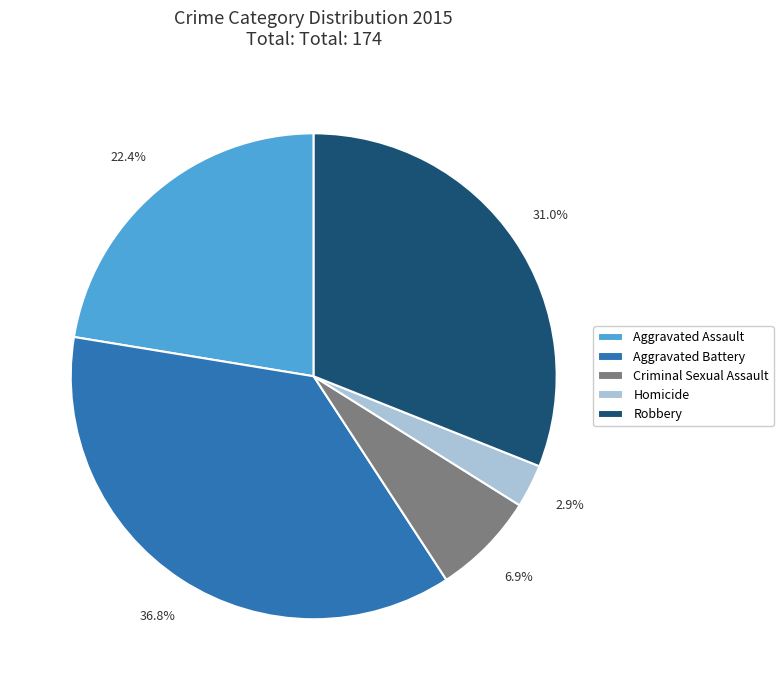

Combined, do Criminal Sexual Assault and Aggravated Battery account for over 50%?

No